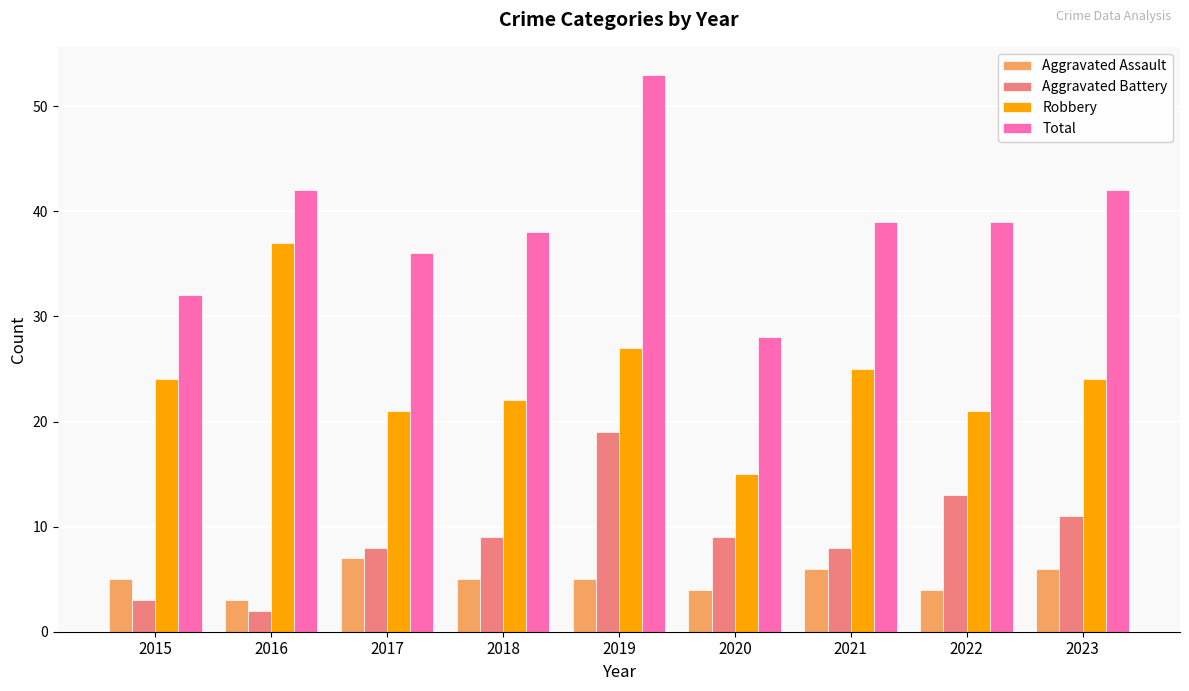

The value of Total at 2015 is 32. True or false?

True